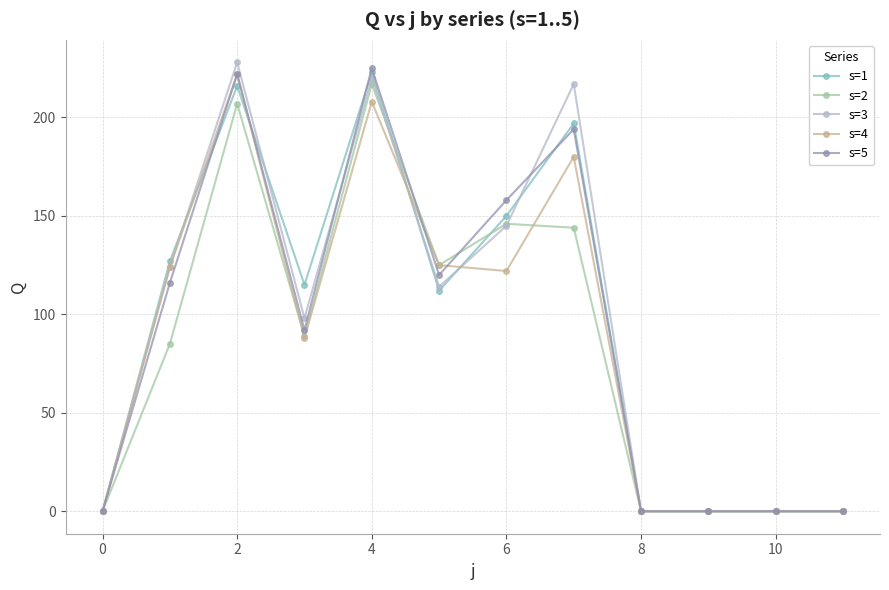

What is the maximum value for s=5?

225